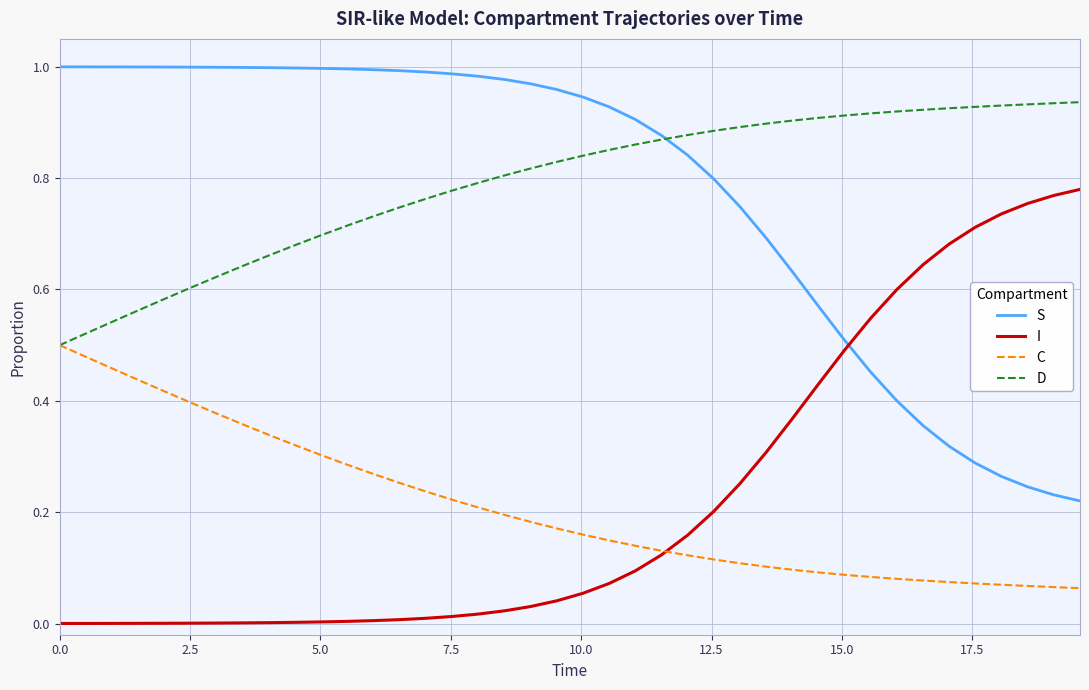

True or false: C and S cross at least once.

False